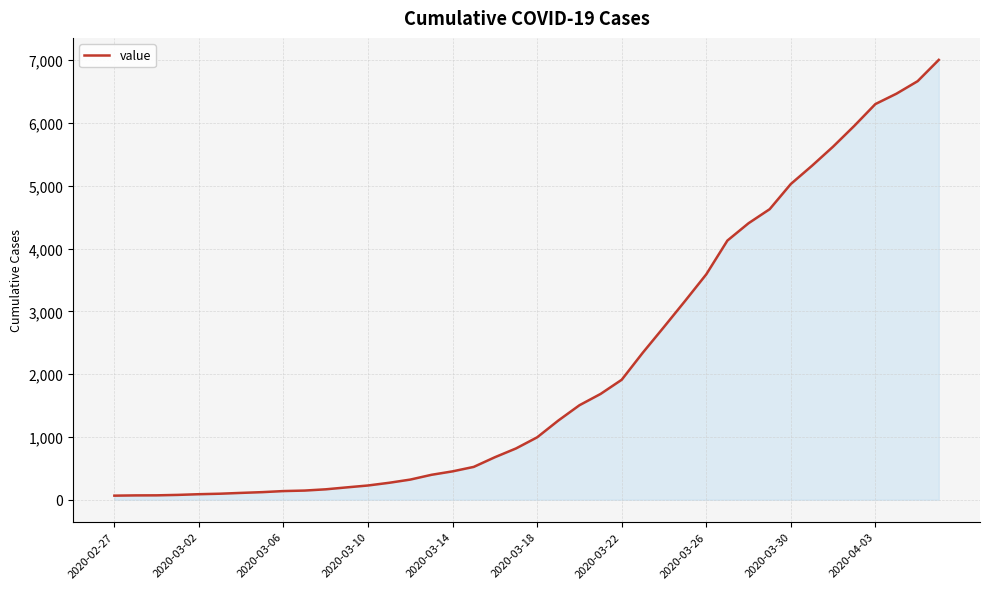

What is the difference between the maximum and minimum values?

6941